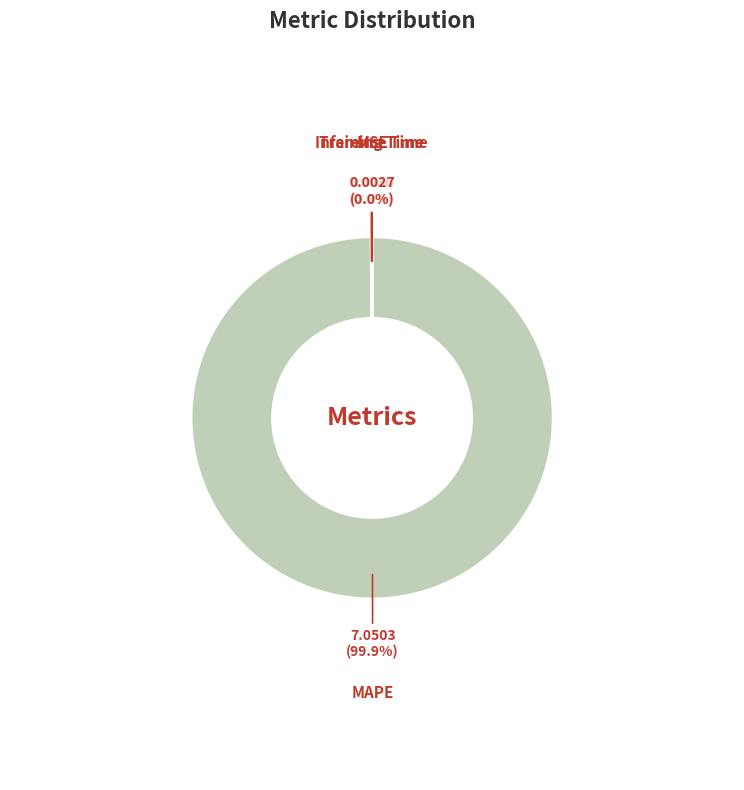

Does MAPE account for over 50% of the chart?

Yes